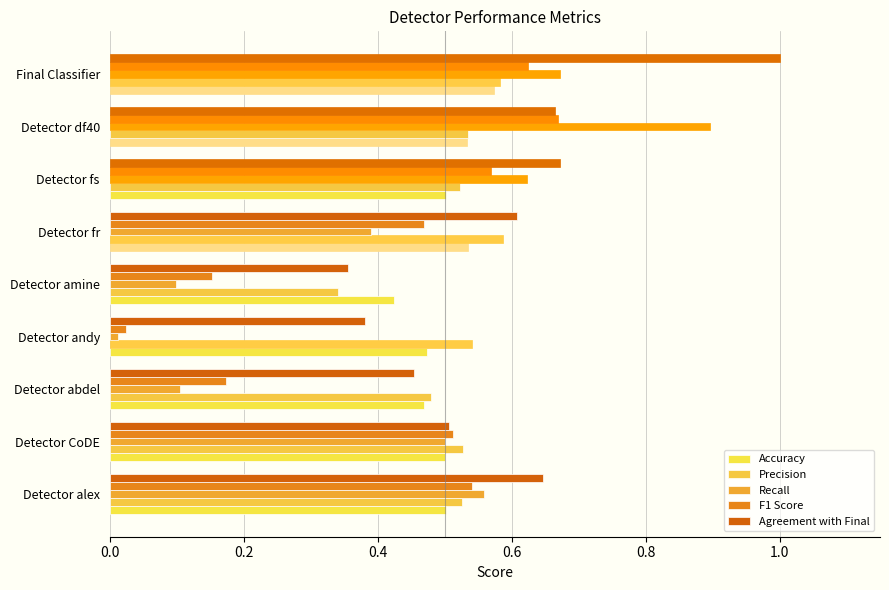

Reading right to left, transcribe all the data shown in this chart.

Accuracy: 0.6	0.5	0.5	0.5	0.4	0.5	0.5	0.5	0.5
Precision: 0.6	0.5	0.5	0.6	0.3	0.5	0.5	0.5	0.5
Recall: 0.7	0.9	0.6	0.4	0.1	0.0	0.1	0.5	0.6
F1 Score: 0.6	0.7	0.6	0.5	0.2	0.0	0.2	0.5	0.5
Agreement with Final: 1.0	0.7	0.7	0.6	0.4	0.4	0.5	0.5	0.6